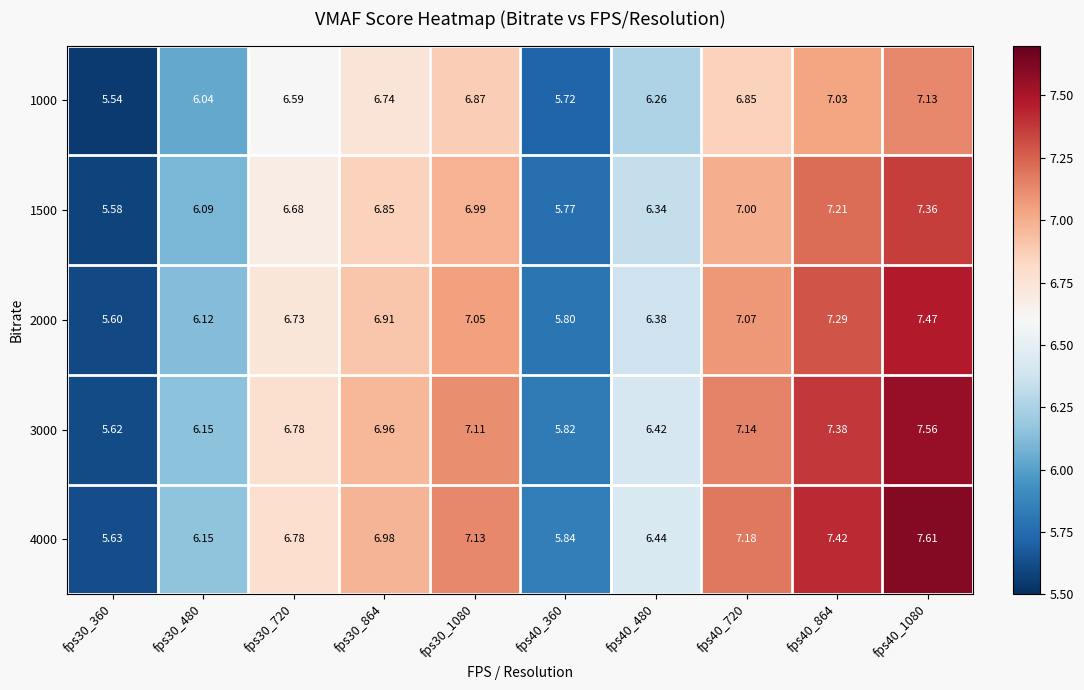

How many distinct data groups are displayed?

5